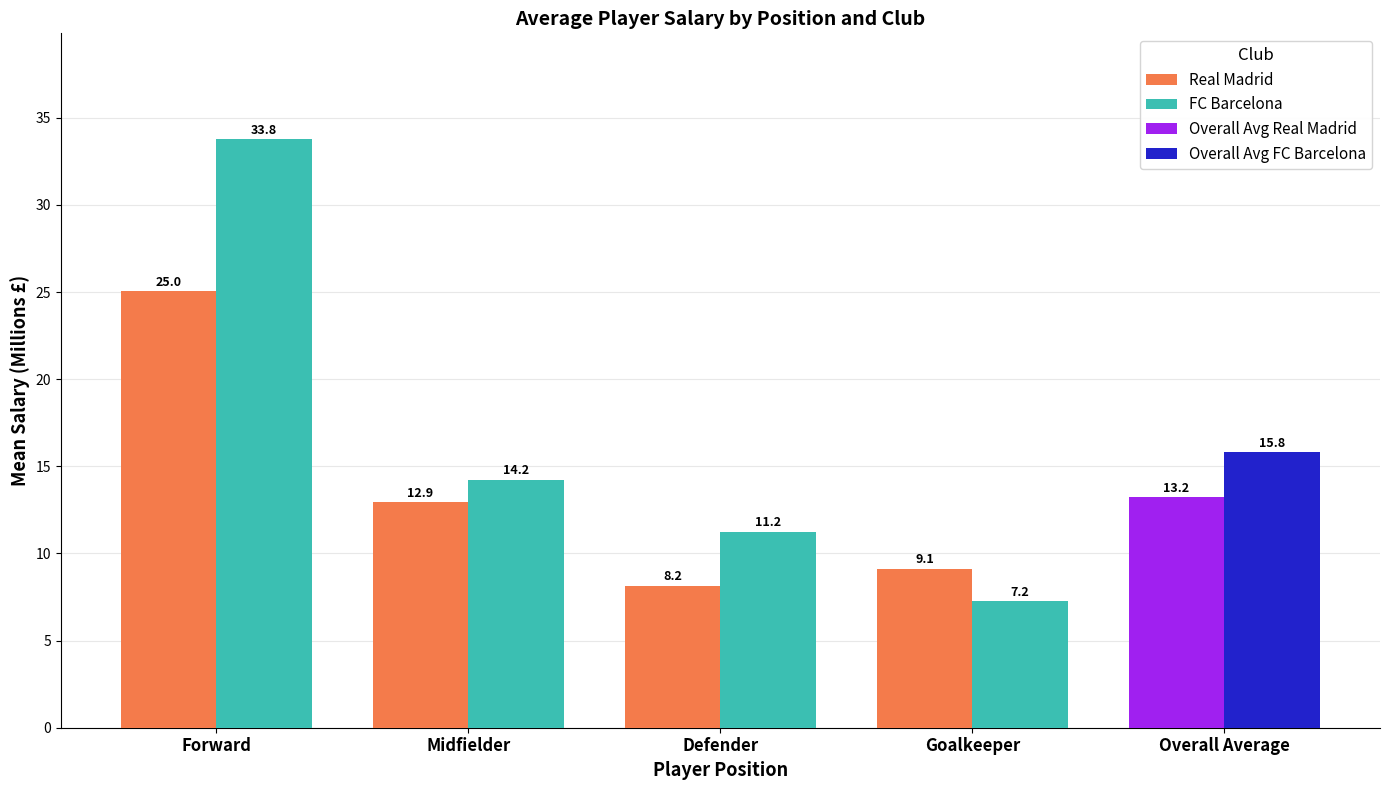

Where does the FC Barcelona series first go above 14?

Forward